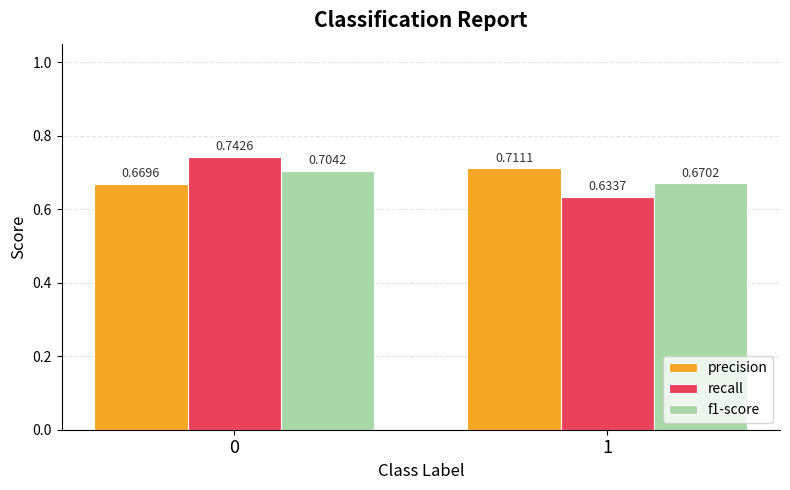

The f1-score series shows 1.2 at 1. True or false?

False